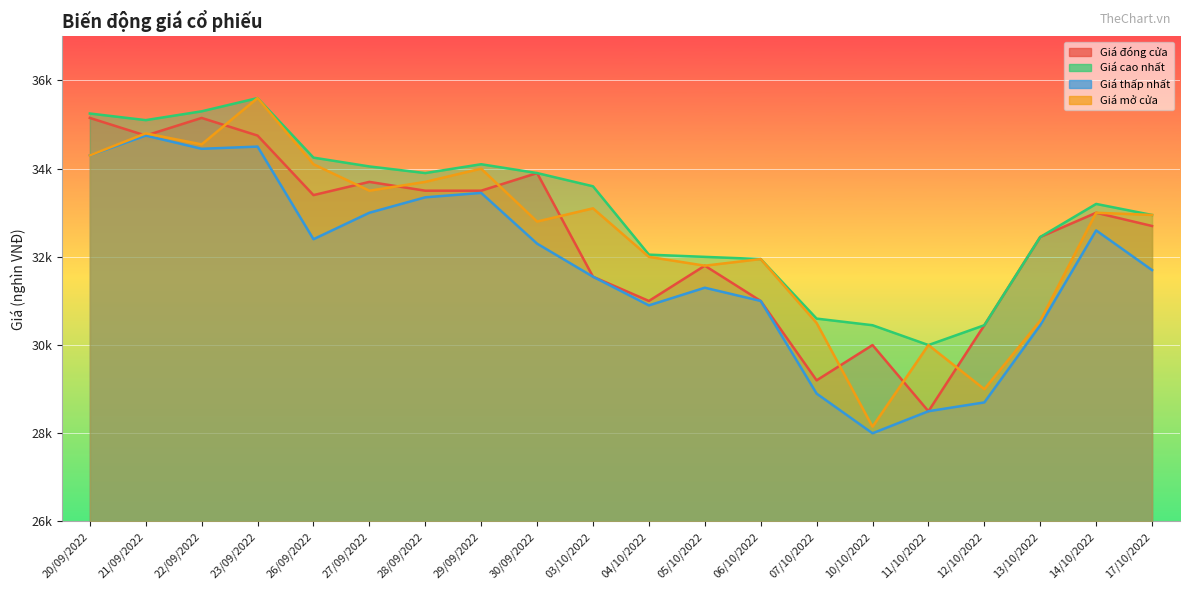

True or false: Giá thấp nhất has a value of 31.6 at 03/10/2022.

True